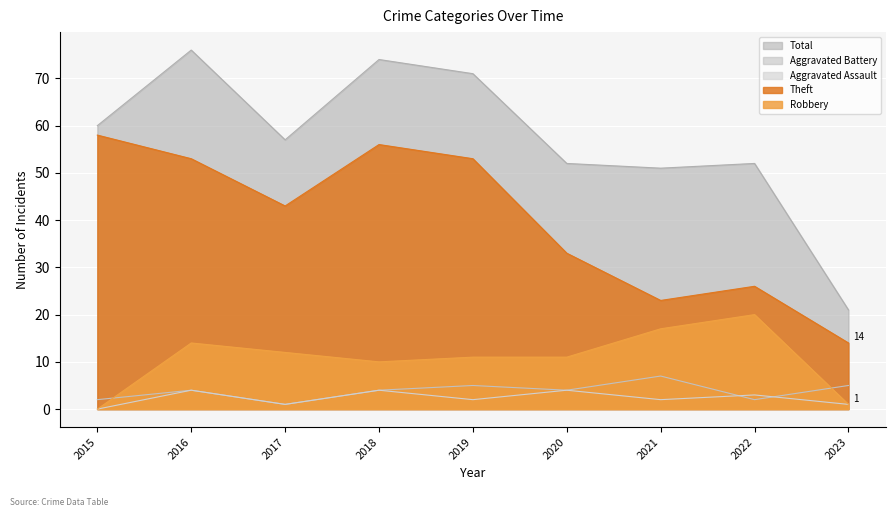

What are all the series names shown in the legend?

Total, Aggravated Battery, Aggravated Assault, Theft, Robbery